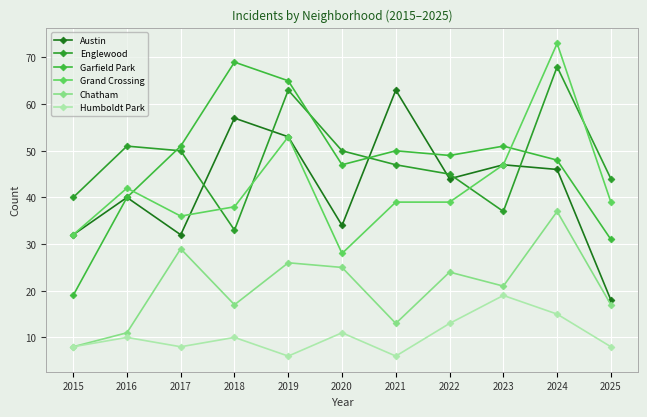

Count the number of categories in the chart.

11